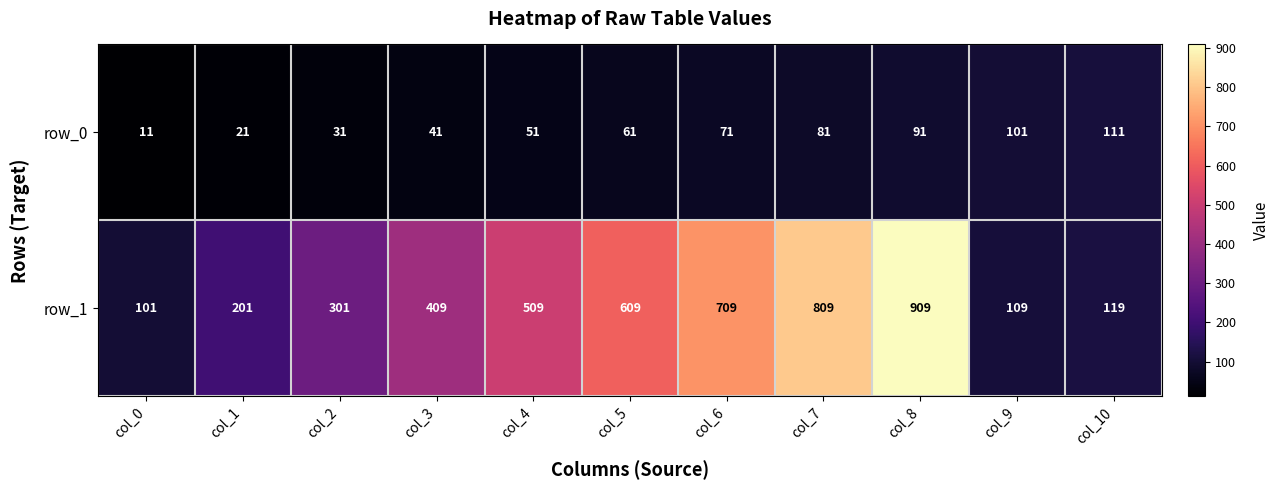

Count the number of categories in the chart.

11